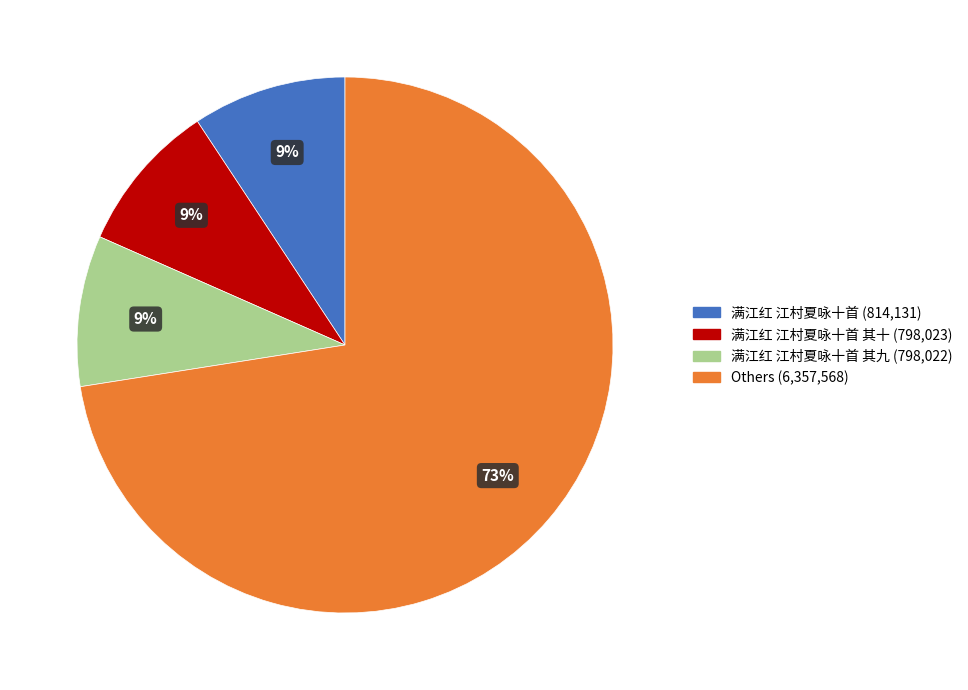

Is there a majority slice in this chart?

Yes